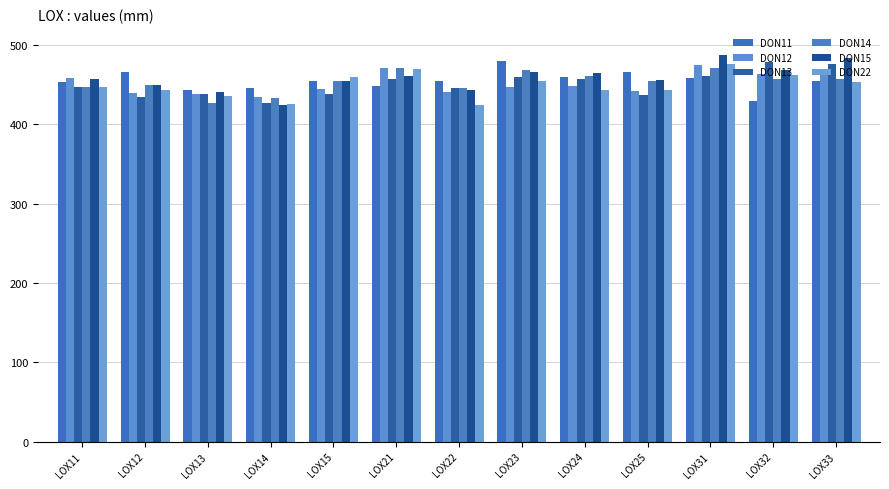

Count the number of data series in this chart.

6